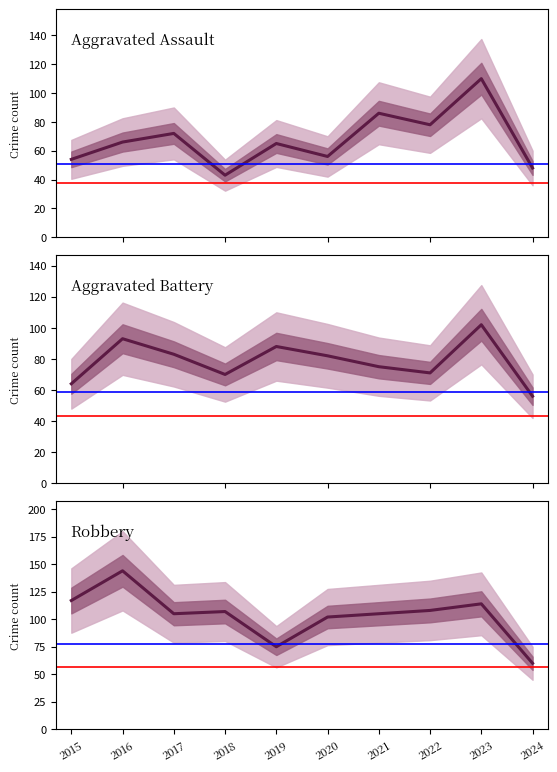

What is the sum of the Robbery values at 2020 and 2023?

216